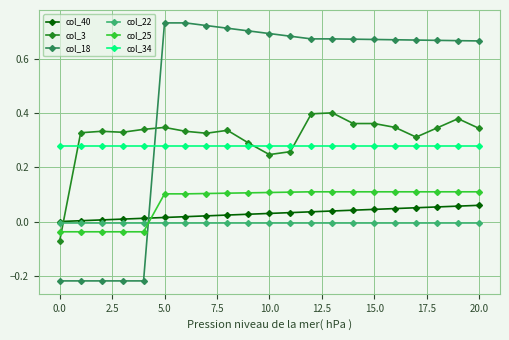

How many times do col_22 and col_18 cross each other?

1